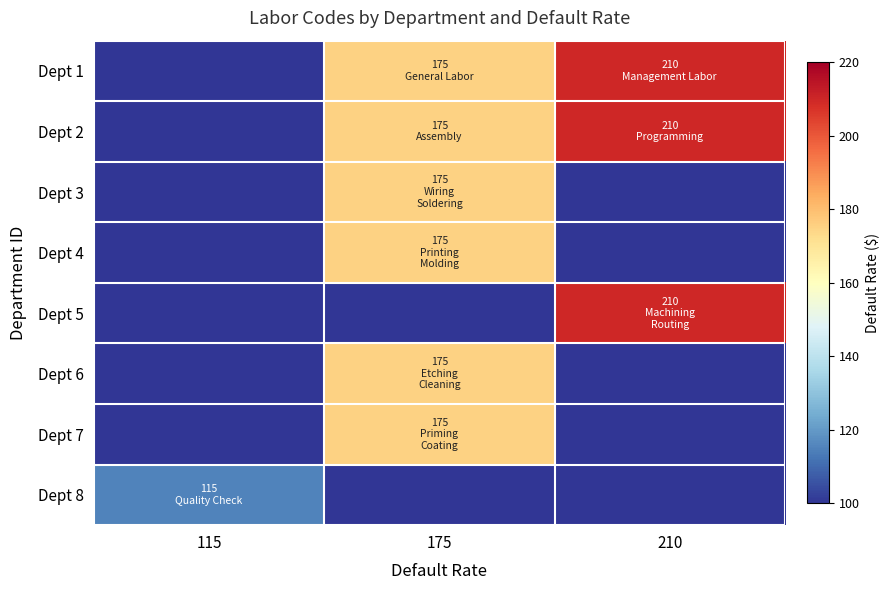

Reading right to left, list all the values displayed in this chart.

Dept 1: 210=210	175=175	115=0
Dept 2: 210=210	175=175	115=0
Dept 3: 210=0	175=175	115=0
Dept 4: 210=0	175=175	115=0
Dept 5: 210=210	175=0	115=0
Dept 6: 210=0	175=175	115=0
Dept 7: 210=0	175=175	115=0
Dept 8: 210=0	175=0	115=115